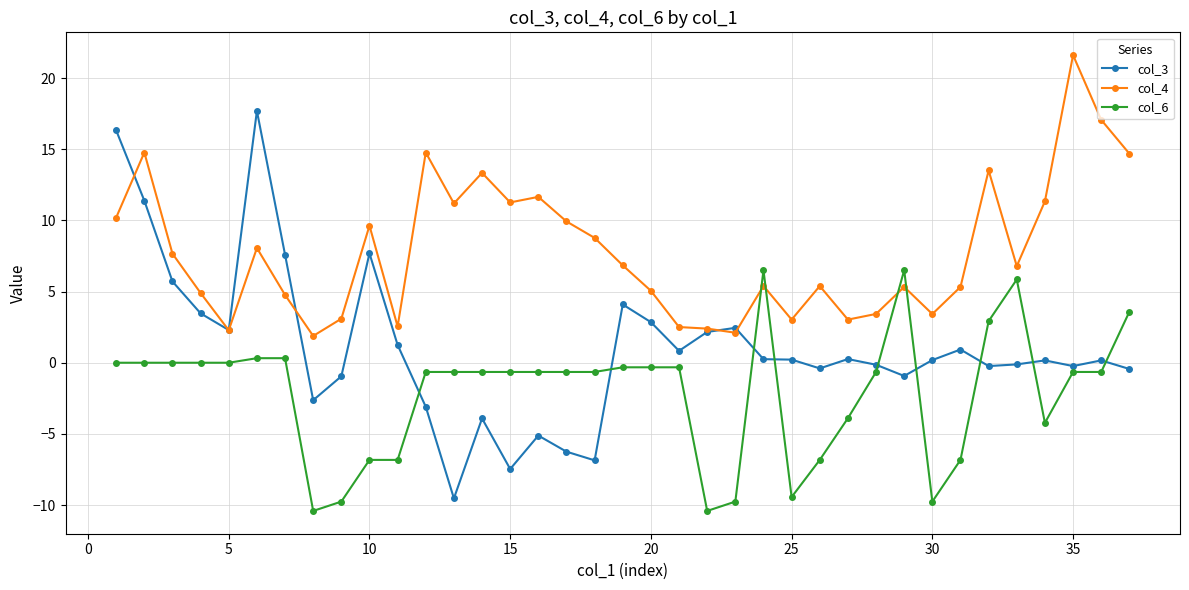

Rank the series by their average value, from highest to lowest.

col_4, col_3, col_6